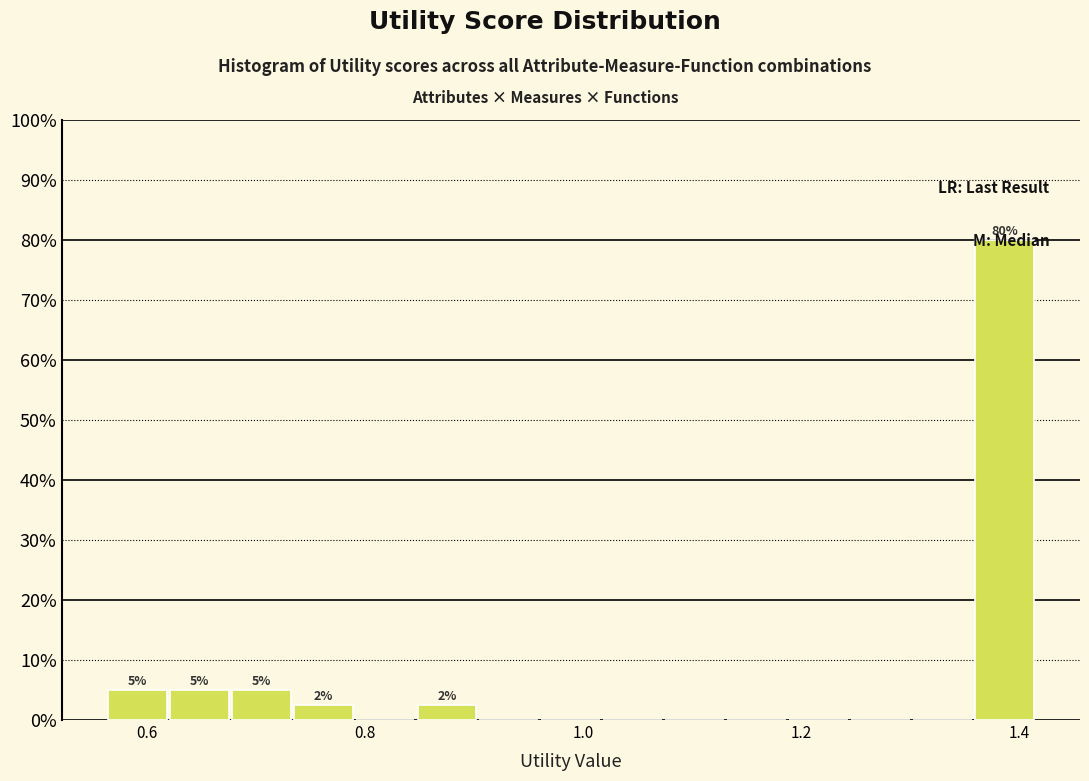

Around what value on the x-axis is the tallest bar? Give the approximate position of its centre, as read against the axis.

1.38